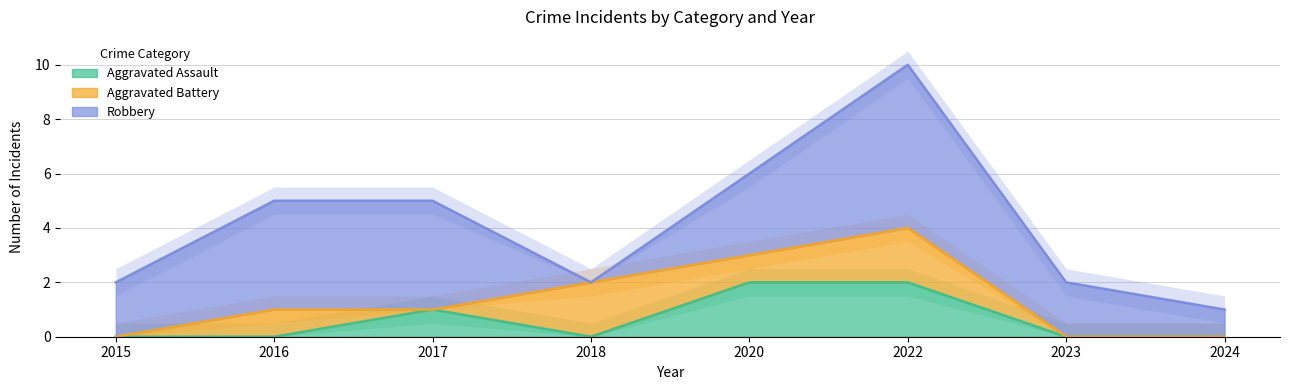

True or false: Aggravated Assault has a value of 2 at 2020.

True